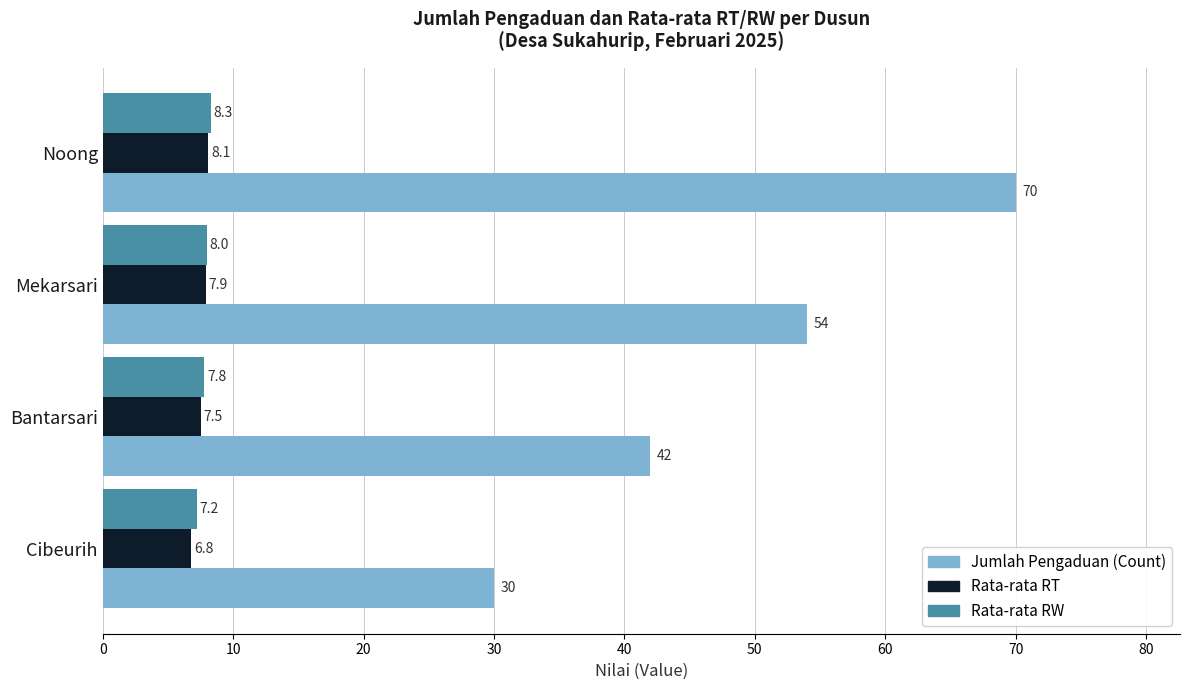

What value does the Rata-rata RW series have at Noong?

8.3